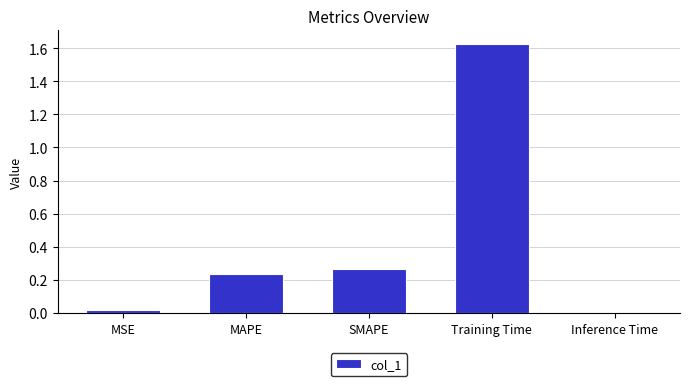

What position from the right is MAPE?

4